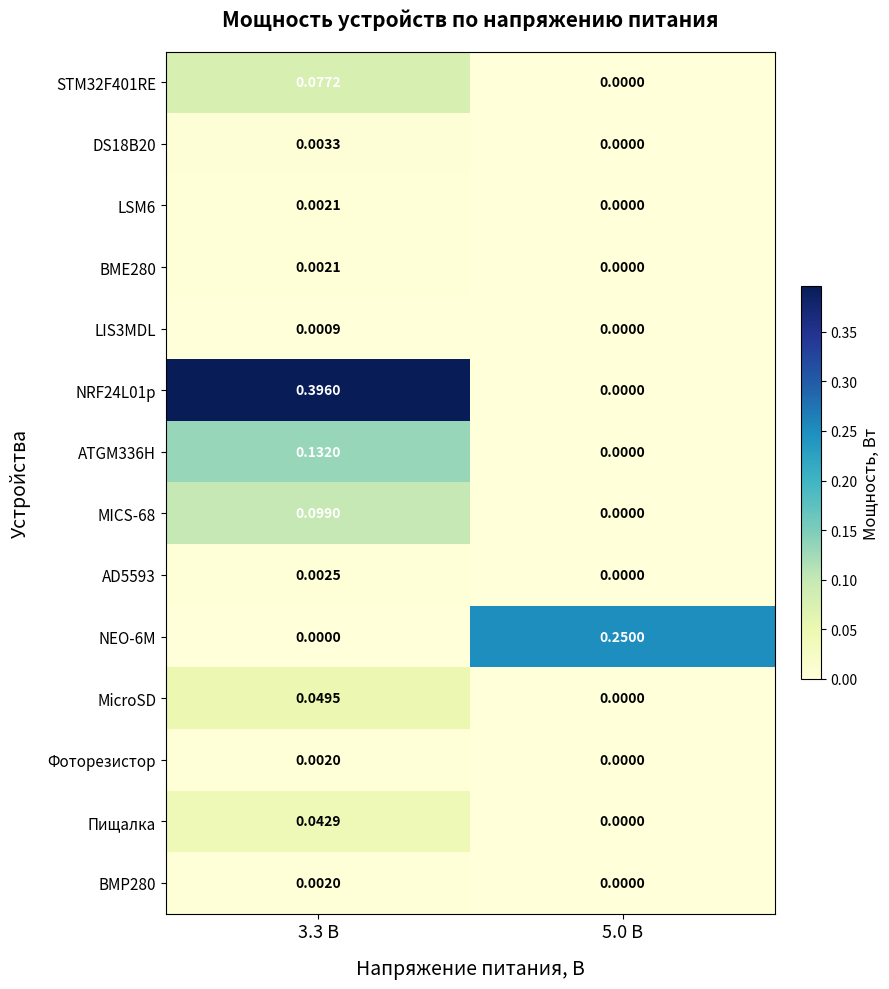

Is the value of MICS-68 at 5.0 В greater than the value of DS18B20 at 3.3 В?

No